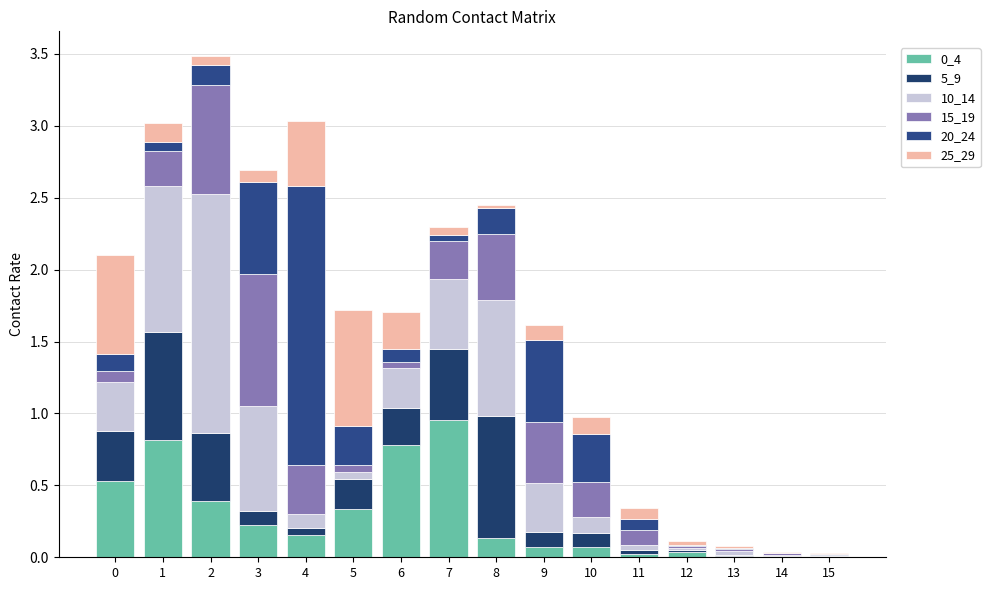

Is it true that 15_19 equals 0.3 at 7?

True